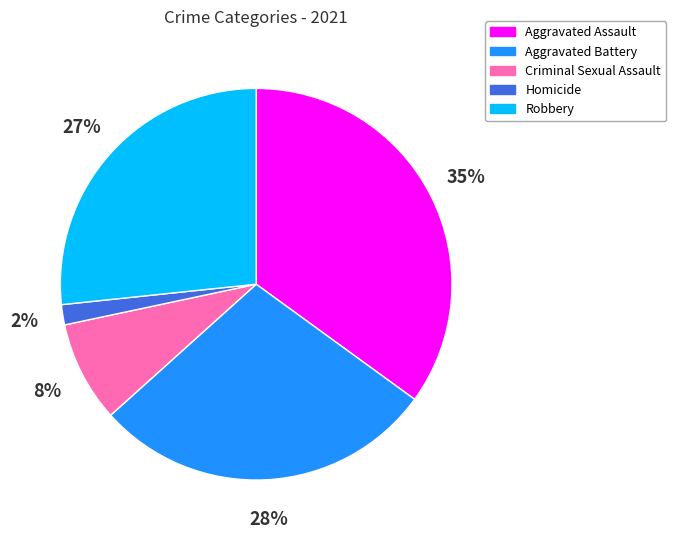

How many slices are in this pie chart?

5